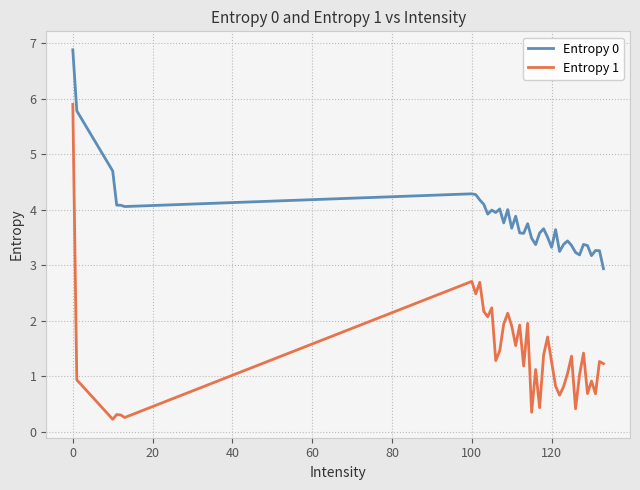

Rank the series by their average value, from lowest to highest.

Entropy 1, Entropy 0